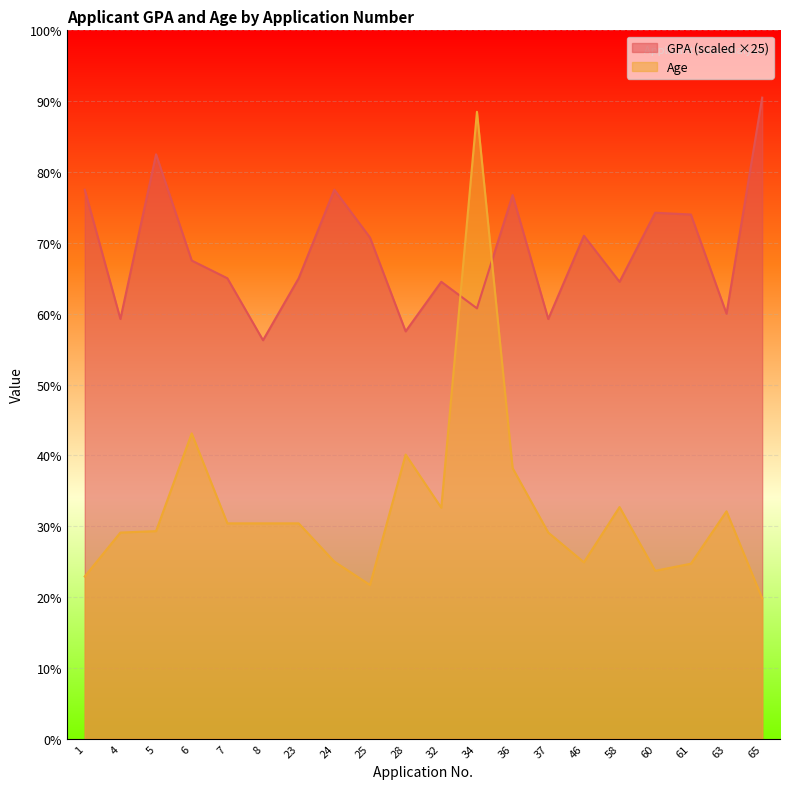

At which category is the sum across all series the highest?

34